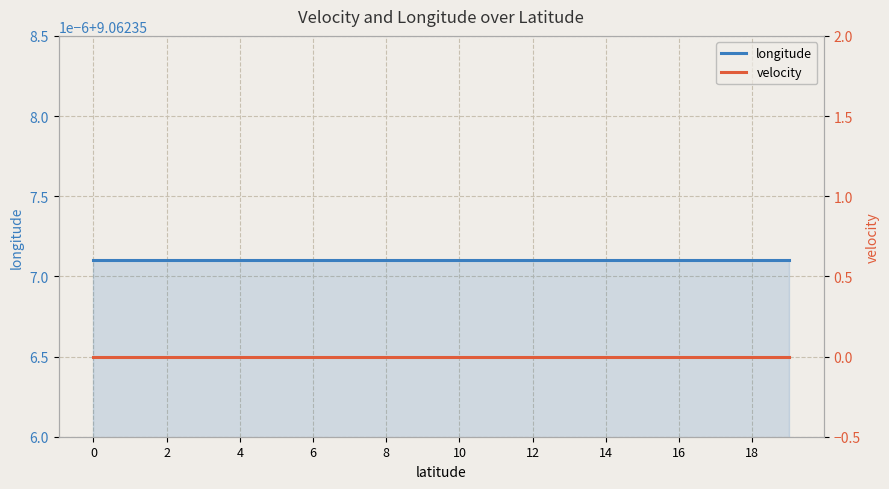

True or false: longitude and velocity intersect in this chart.

False